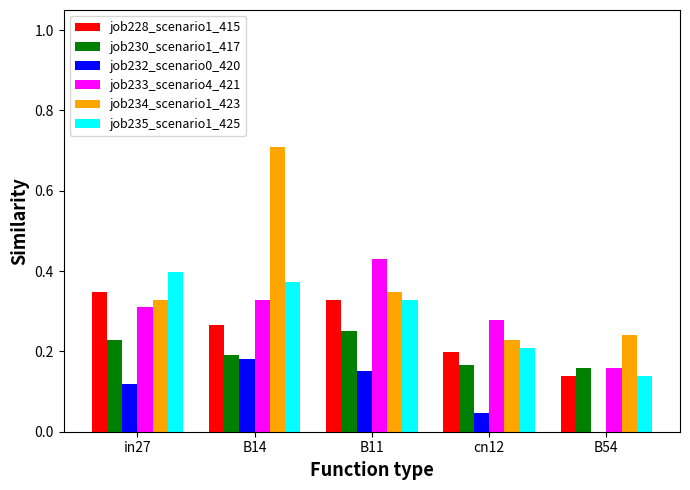

At which category is the sum across all series the highest?

B14